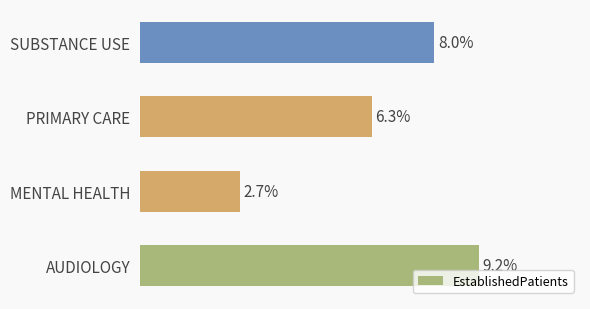

Which label corresponds to the largest value in the chart?

AUDIOLOGY